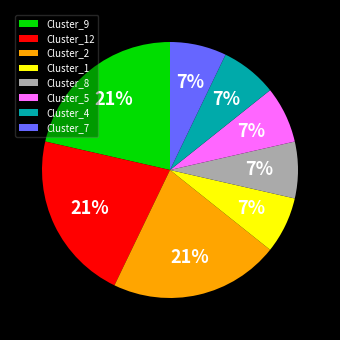

Is Cluster_4 the majority of the pie?

No